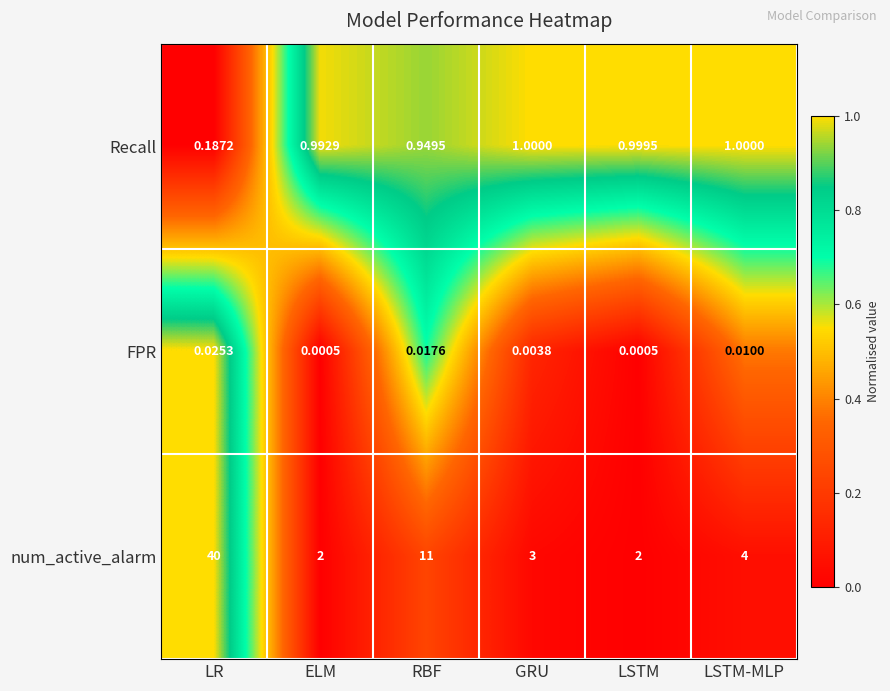

Which series has the largest total across all categories?

num_active_alarm